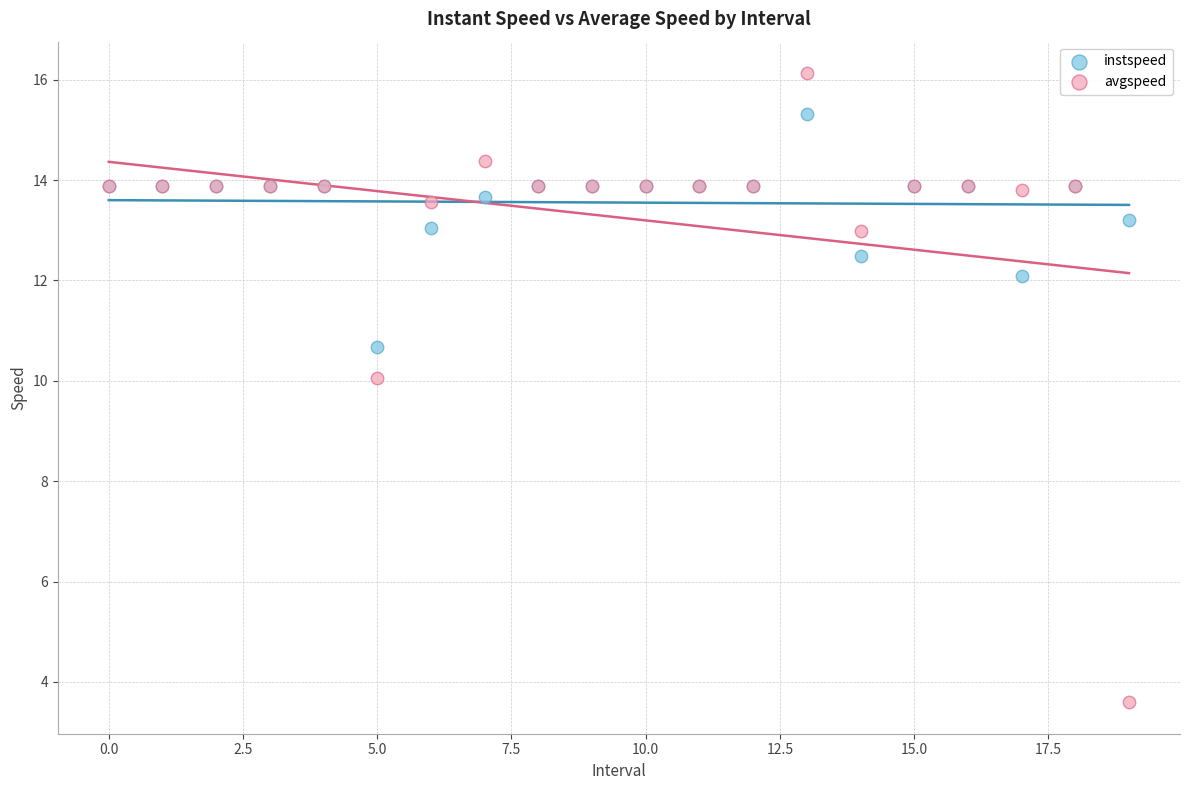

Which series contains the lowest Y value?

avgspeed